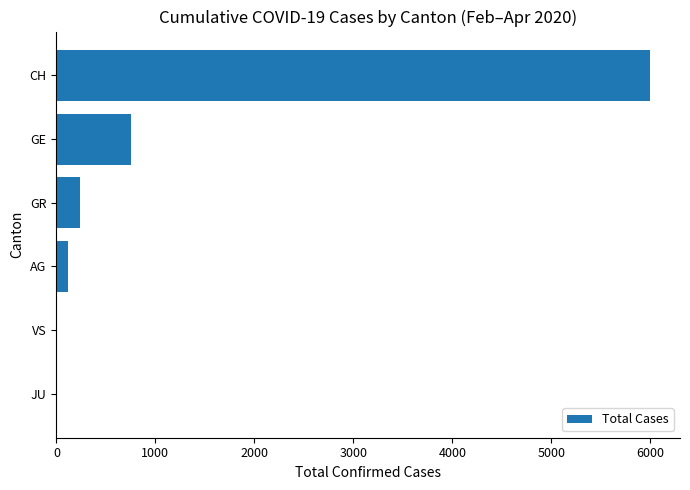

True or false: the data shows 0 at JU.

True